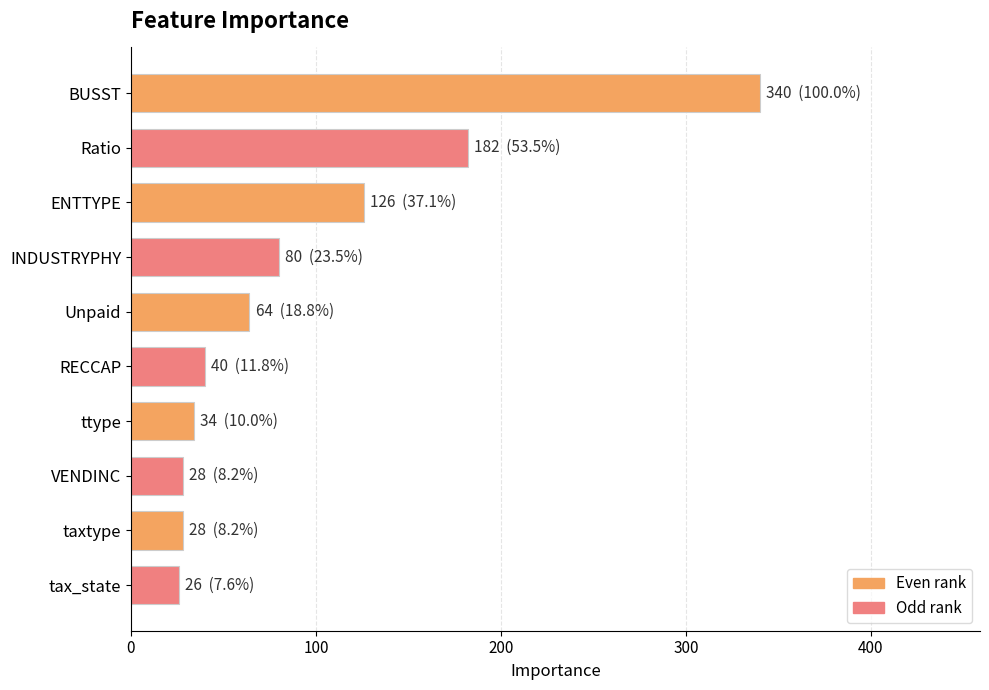

What is the label of the 8th bar from the bottom?

ENTTYPE